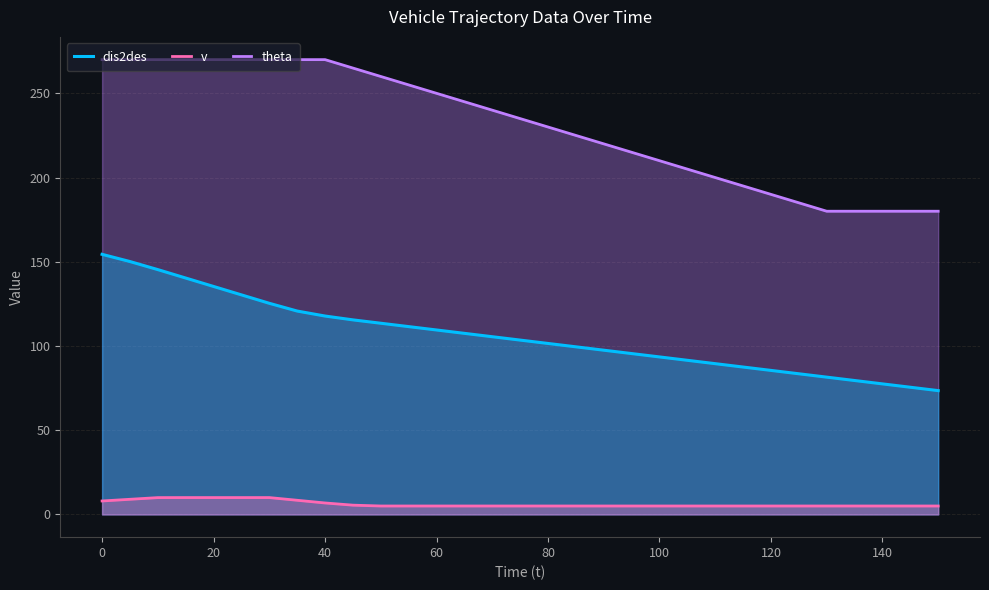

How many lines are shown in the chart?

3